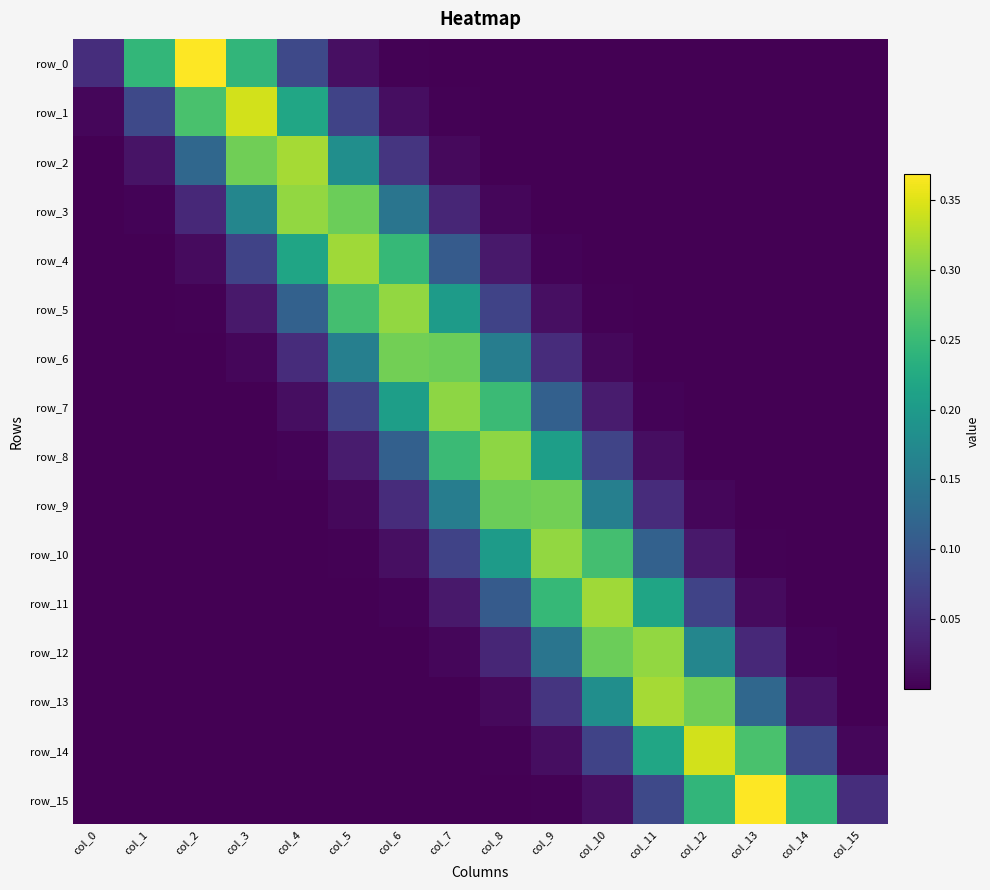

Rank the series by their maximum value, from highest to lowest.

row_0, row_15, row_14, row_1, row_2, row_13, row_4, row_11, row_5, row_10, row_3, row_12, row_7, row_8, row_6, row_9